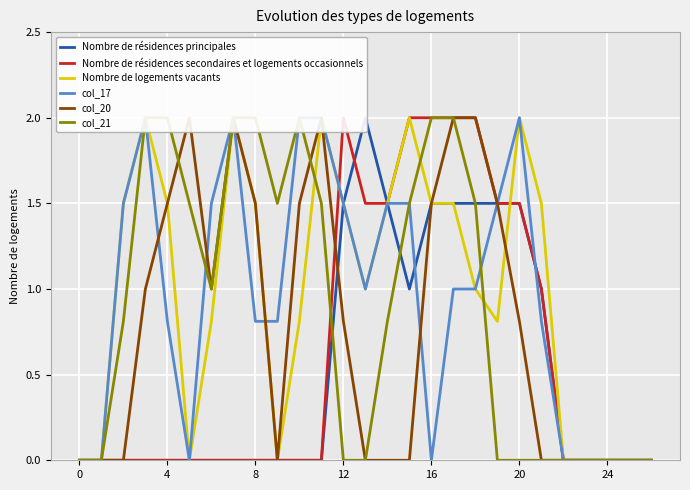

Which label corresponds to the largest value in the chart?

13